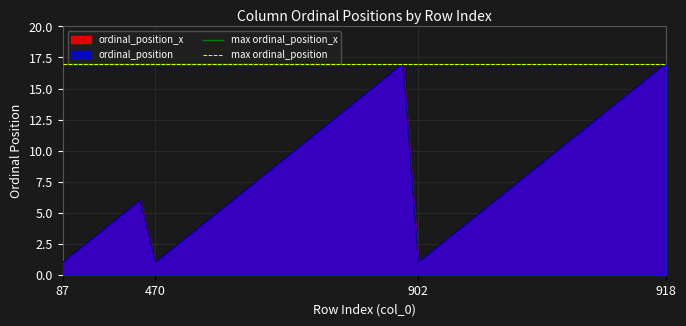

At which label does ordinal_position_x reach its minimum?

87